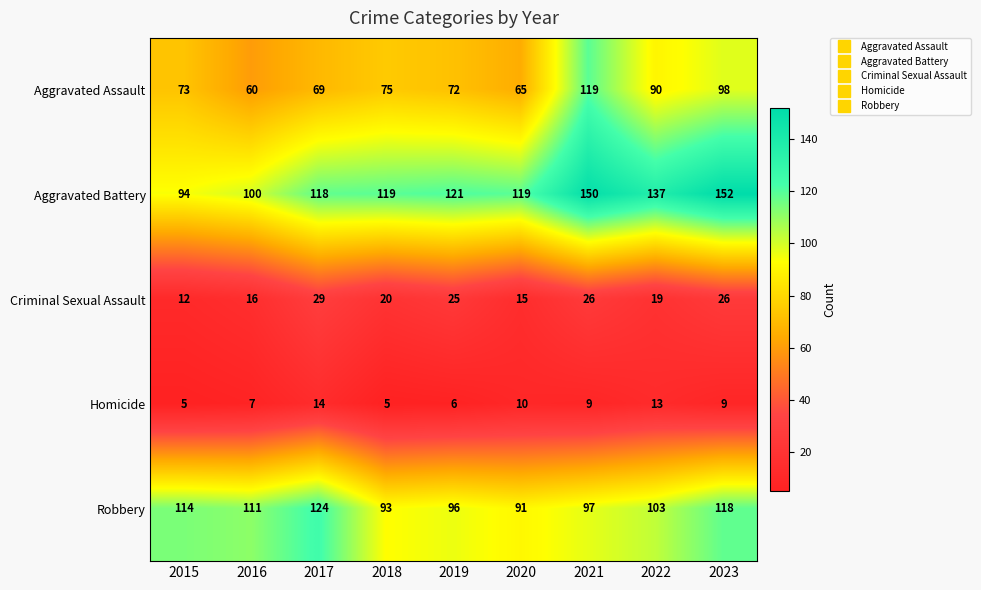

Which series has the widest spread of values?

Aggravated Assault